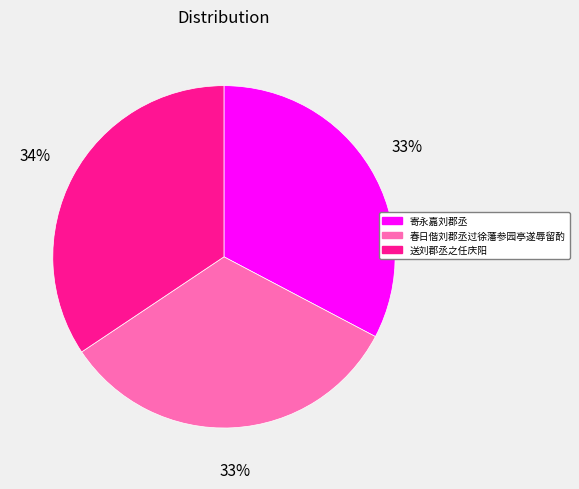

What is the ratio of the value at 送刘郡丞之任庆阳 to the value at 春日偕刘郡丞过徐藩参园亭遂辱留酌?

1.0